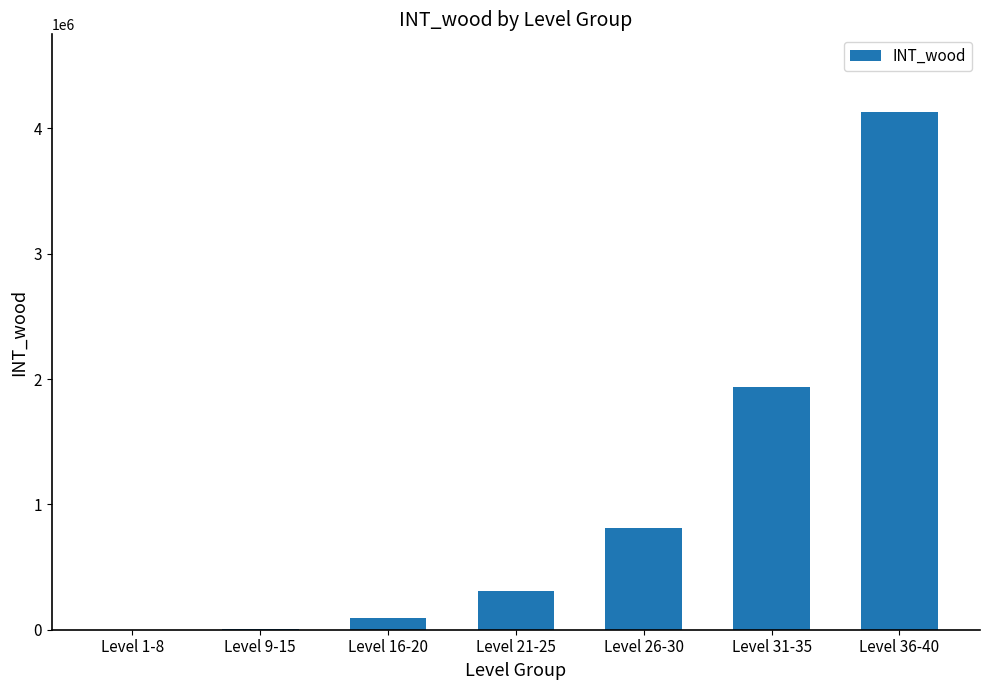

What is the change in value from Level 16-20 to Level 21-25?

+212169